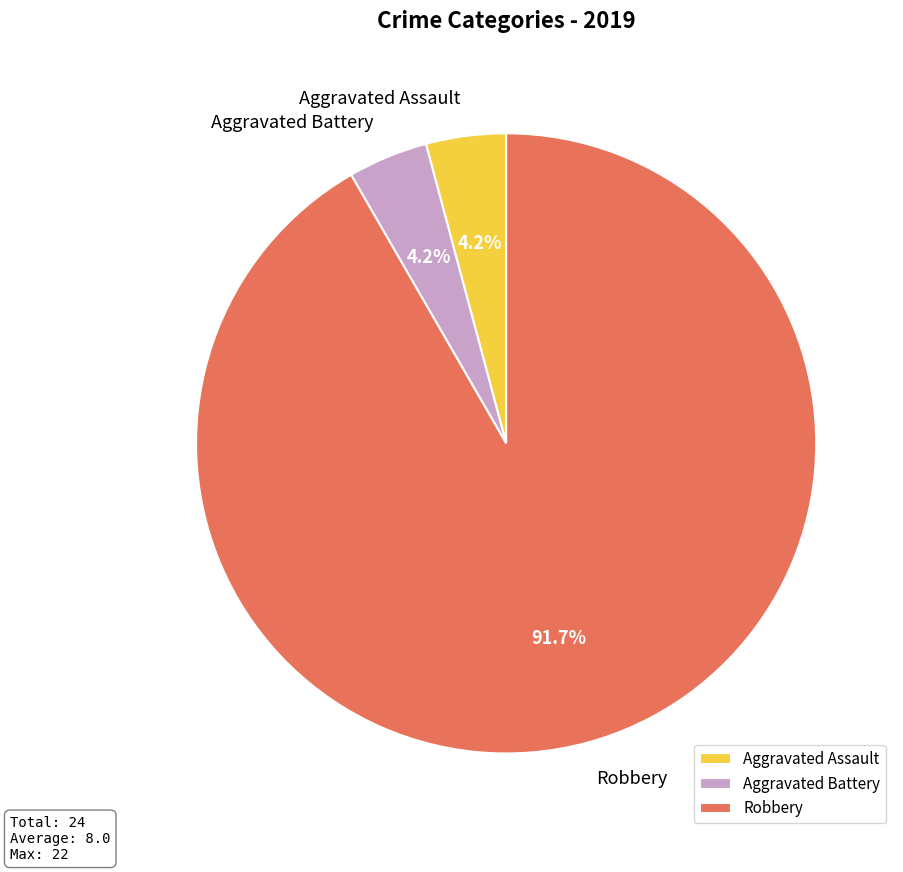

Which has a higher value, Aggravated Battery or Robbery?

Robbery